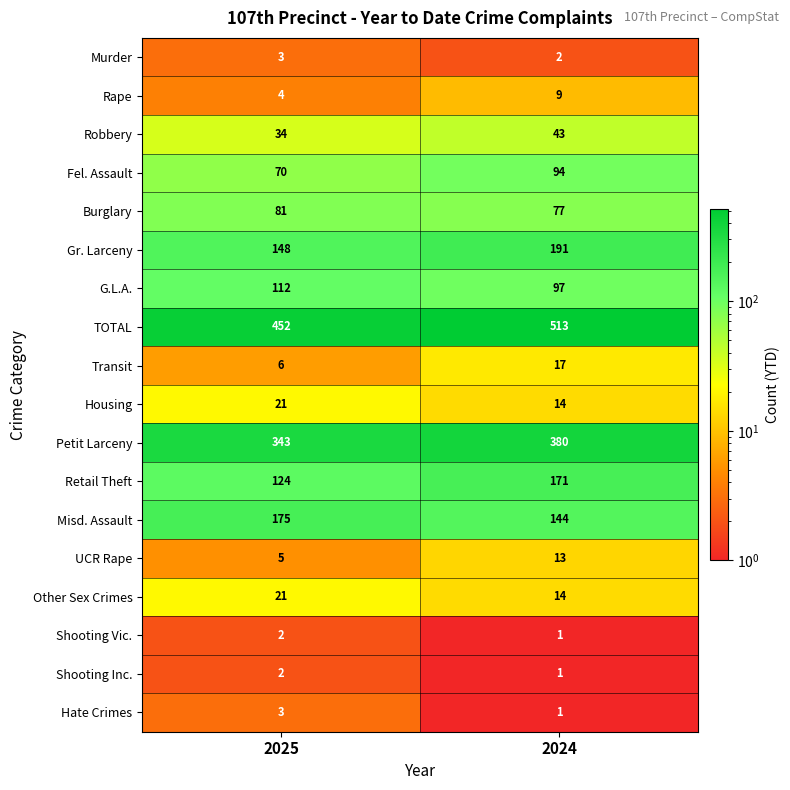

Is the value of Burglary at 2025 greater than the value of Misd. Assault at 2025?

No